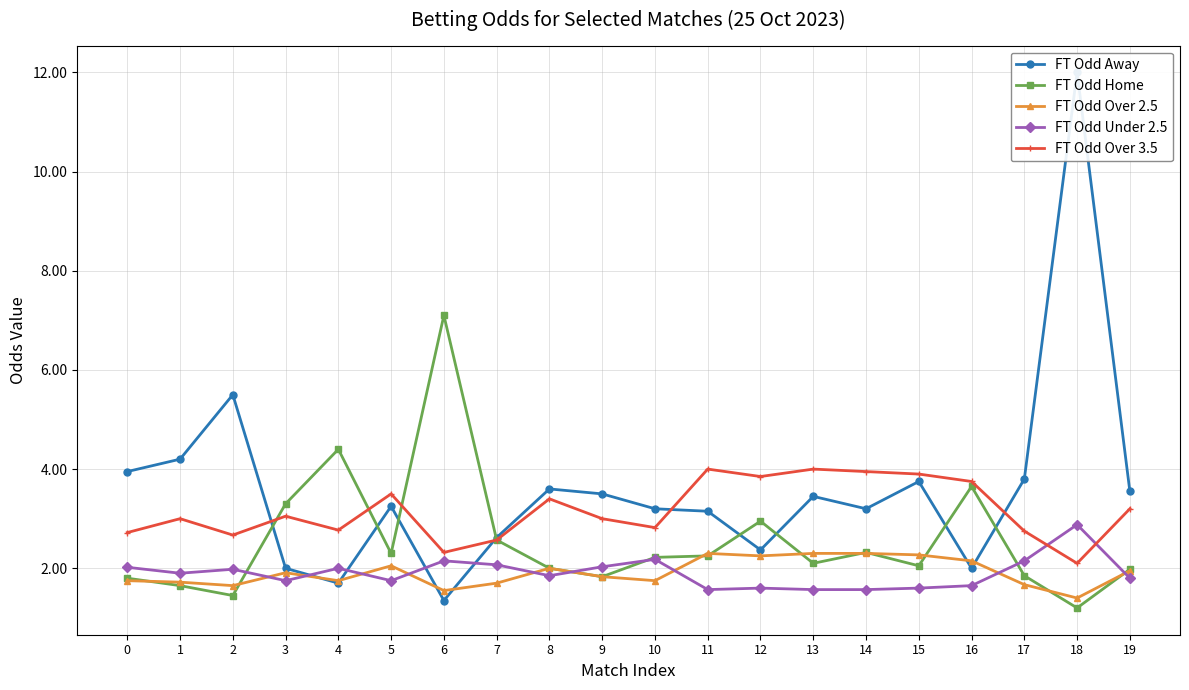

How many data points does each series have?

20